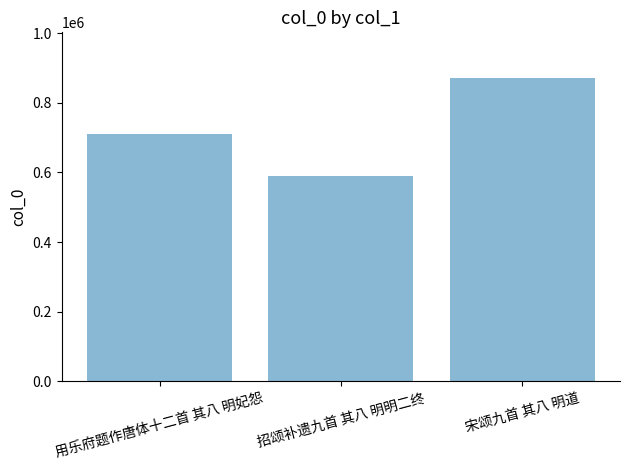

Reading right to left, transcribe all the data shown in this chart.

宋颂九首 其八 明道=871850	招颂补遗九首 其八 明明二终=588530	用乐府题作唐体十二首 其八 明妃怨=709768